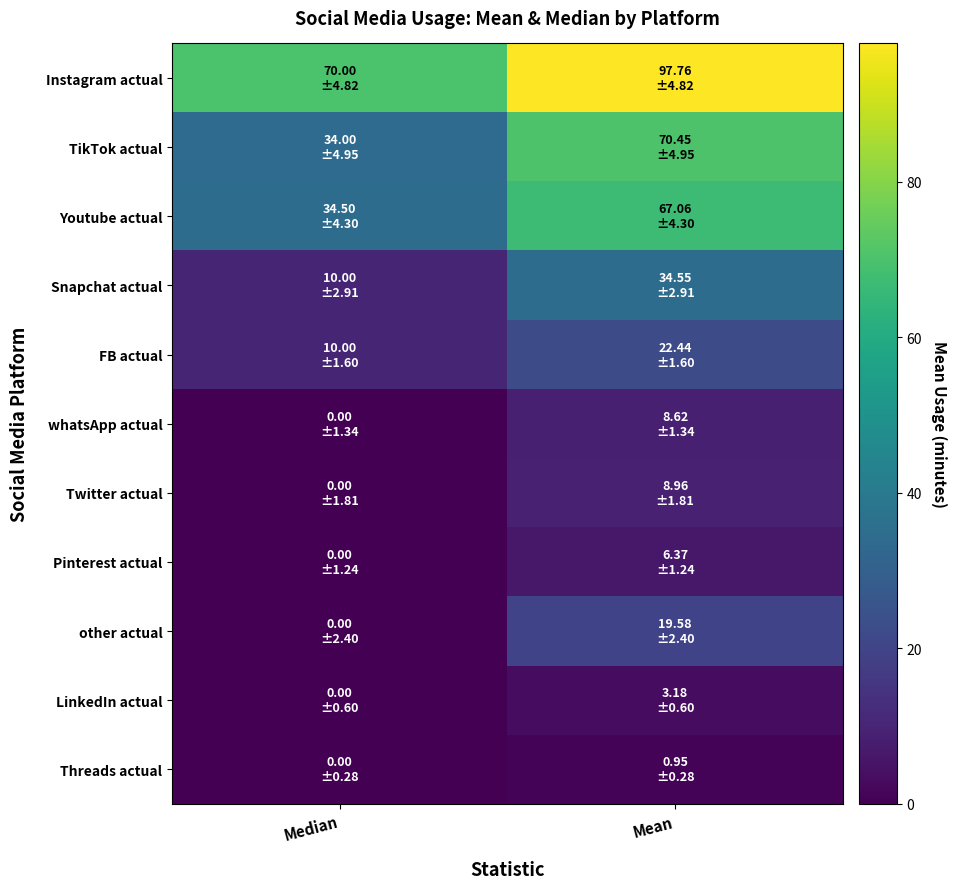

Which series has the largest total across all categories?

Instagram actual